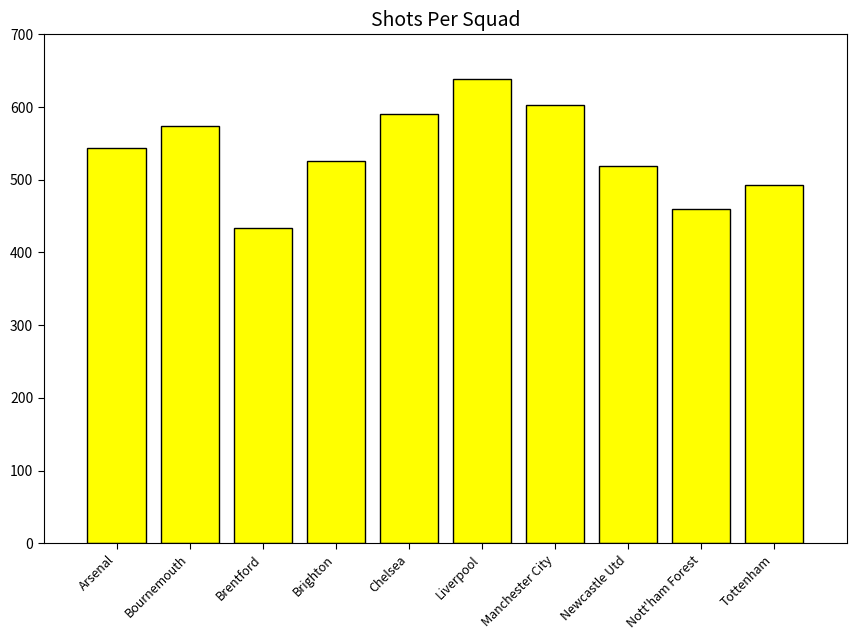

Reading right to left, list all the values displayed in this chart.

Tottenham=493	Nott'ham Forest=460	Newcastle Utd=519	Manchester City=603	Liverpool=639	Chelsea=590	Brighton=526	Brentford=434	Bournemouth=574	Arsenal=544